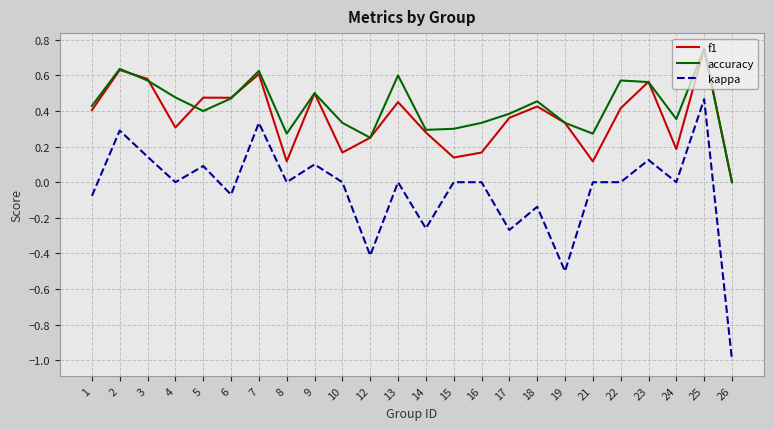

Is the value of accuracy at 12 greater than the value of kappa at 3?

Yes